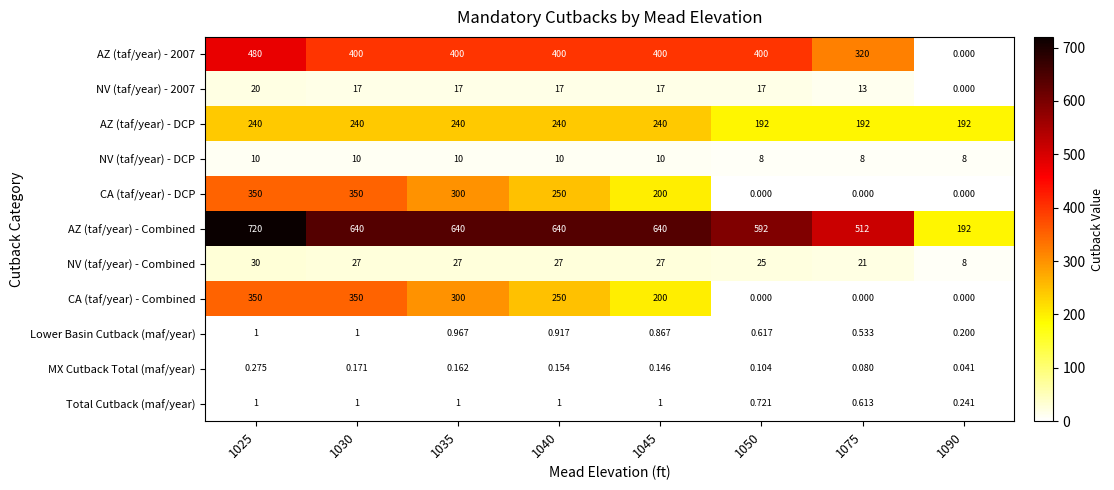

Which series has the widest spread of values?

AZ (taf/year) - Combined